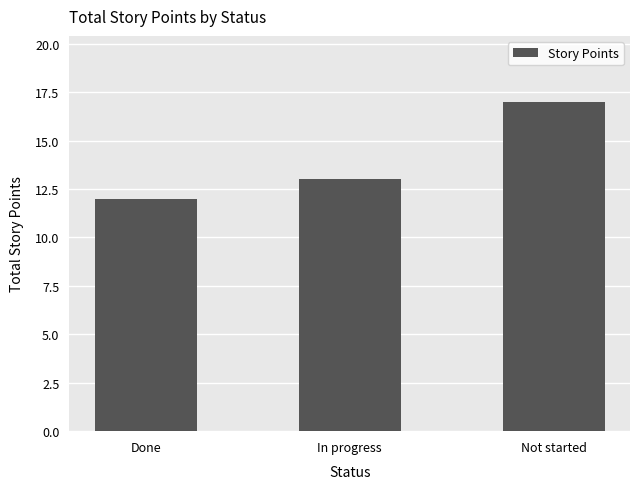

Count the number of categories in the chart.

3